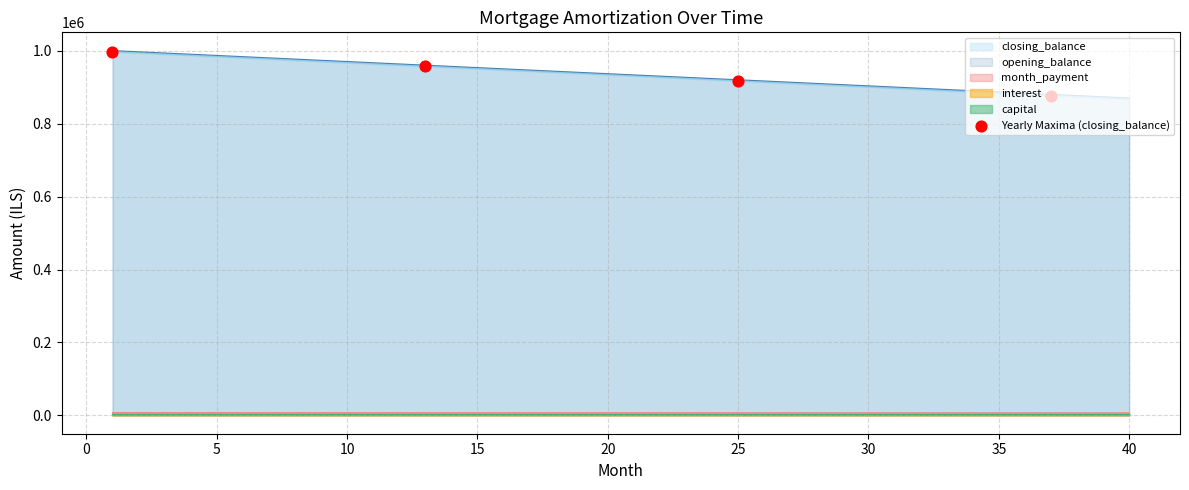

Which series reaches the minimum Y coordinate?

closing_balance